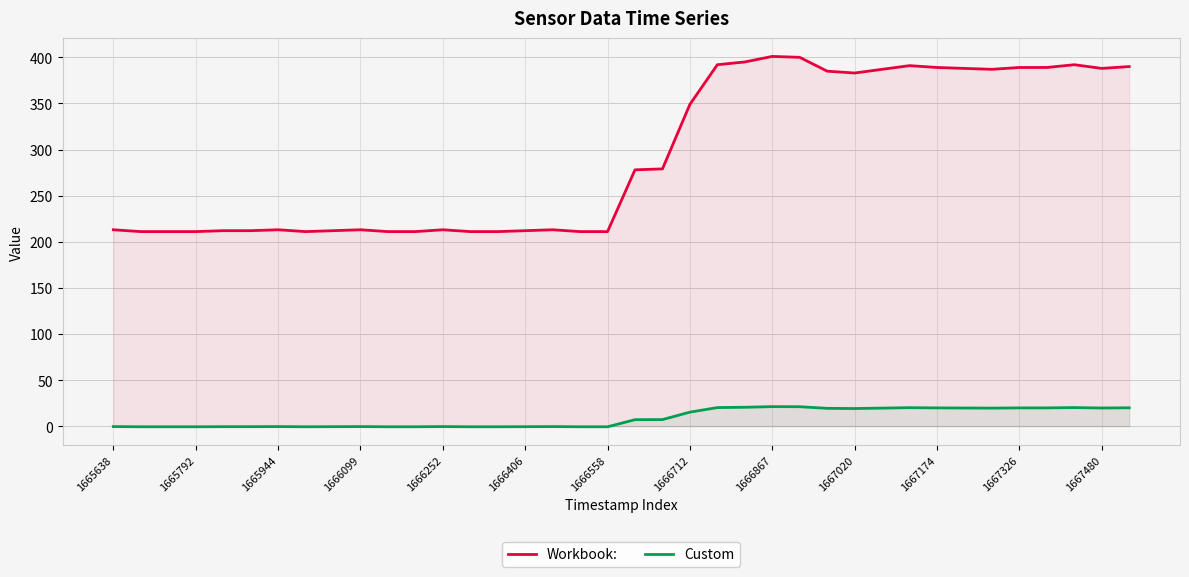

Reading left to right, transcribe all the data shown in this chart.

Workbook:: 213.0	211.0	211.0	211.0	212.0	212.0	213.0	211.0	212.0	213.0	211.0	211.0	213.0	211.0	211.0	212.0	213.0	211.0	211.0	278.0	279.0	349.0	392.0	395.0	401.0	400.0	385.0	383.0	387.0	391.0	389.0	388.0	387.0	389.0	389.0	392.0	388.0	390.0
Custom: -0.5	-0.7	-0.7	-0.7	-0.6	-0.6	-0.5	-0.7	-0.6	-0.5	-0.7	-0.7	-0.5	-0.7	-0.7	-0.6	-0.5	-0.7	-0.7	7.0	7.1	15.2	20.1	20.5	21.2	21.1	19.3	19.1	19.6	20.0	19.8	19.7	19.6	19.8	19.8	20.1	19.7	19.9